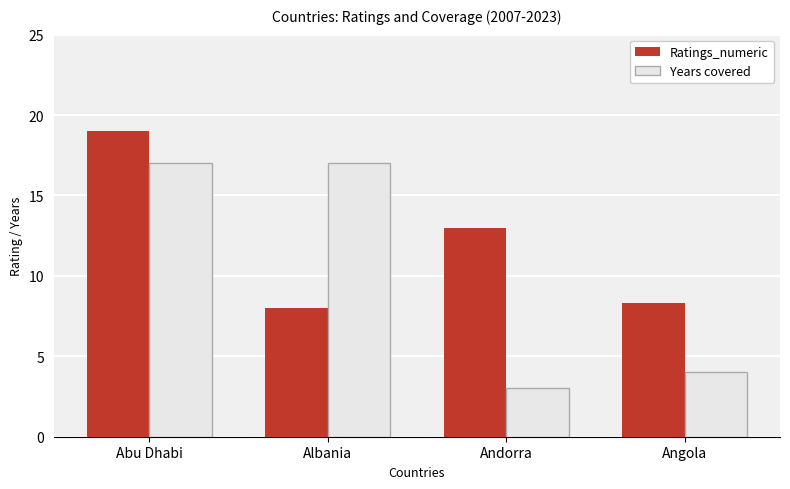

What is the average value of the Ratings_numeric series?

12.1